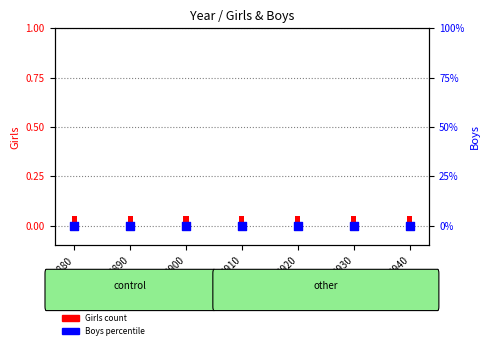

Which series has the largest Y range (max minus min)?

Girls (count)